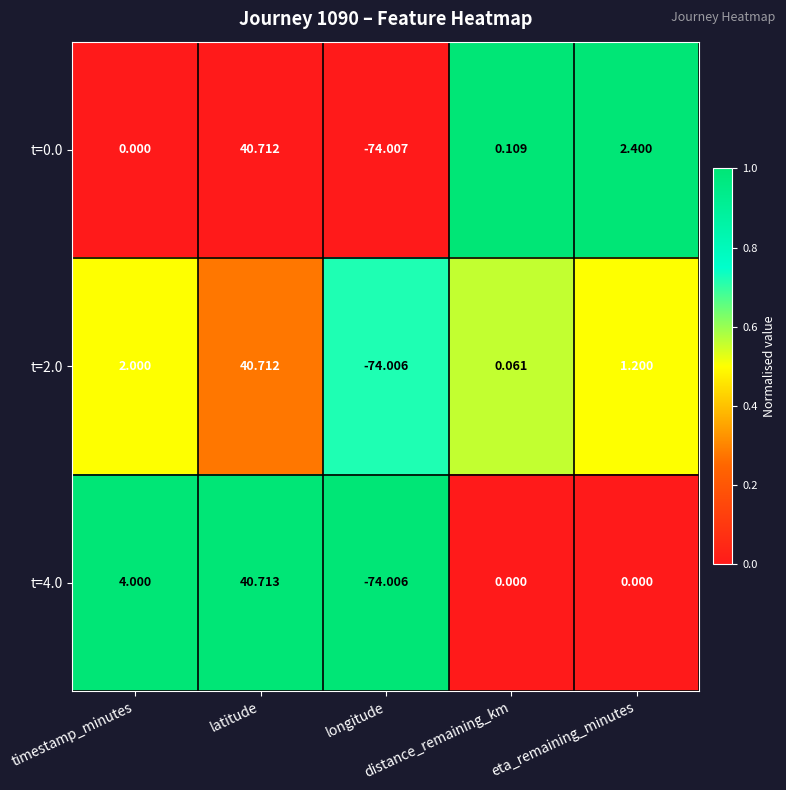

How many data points does each series have?

5